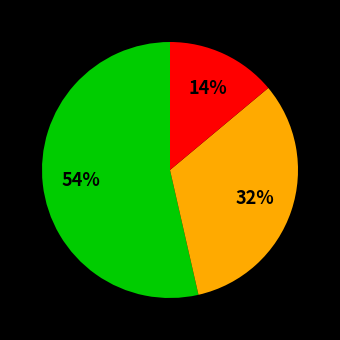

To the nearest percent, what is the difference between the largest and smallest slice percentages?

40%